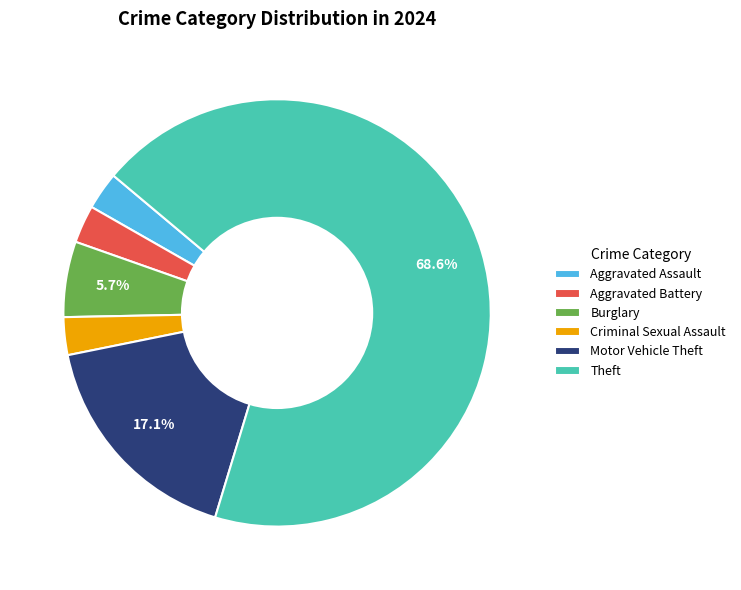

Do Aggravated Battery and Criminal Sexual Assault together represent more than half of the pie?

No